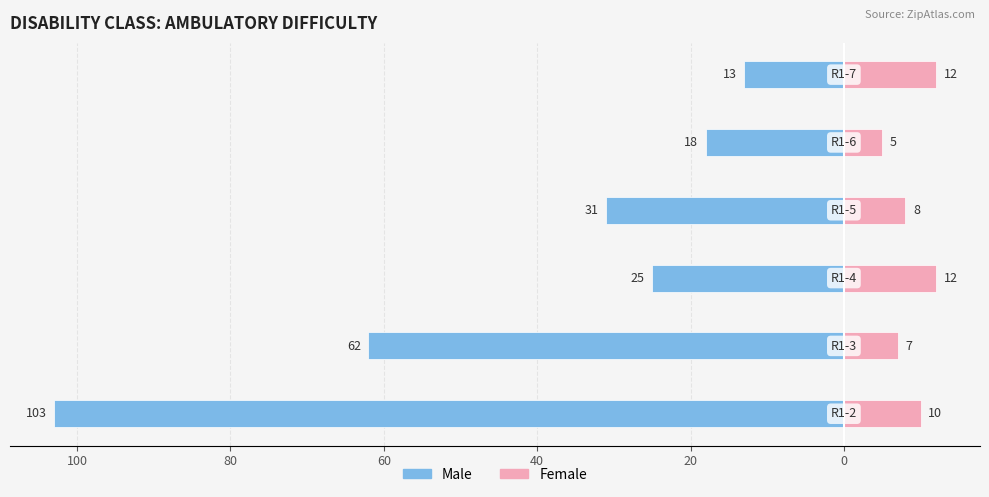

Is it true that Male equals -3 at 20?

False